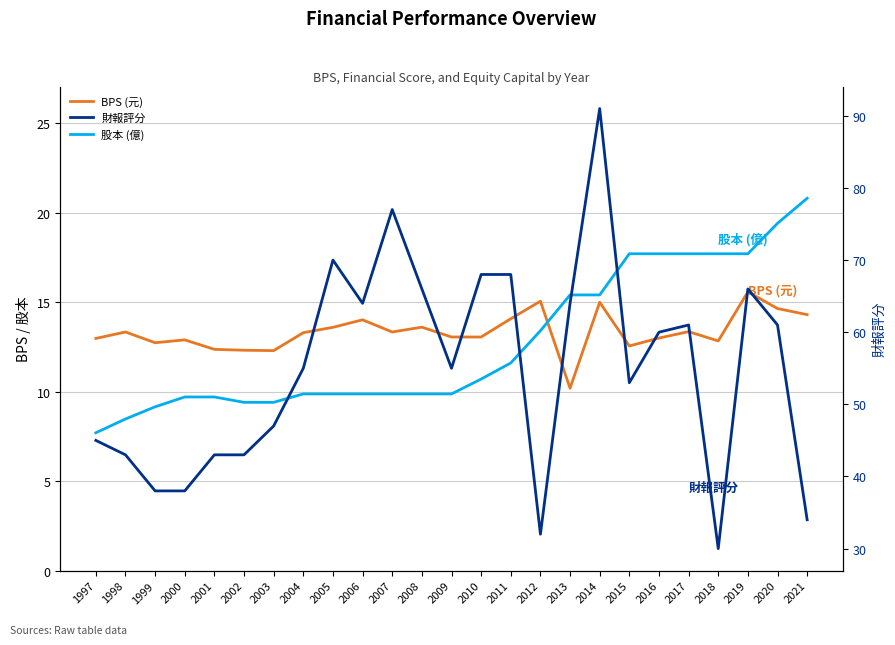

What is the average value of the 財報評分 series?

54.9